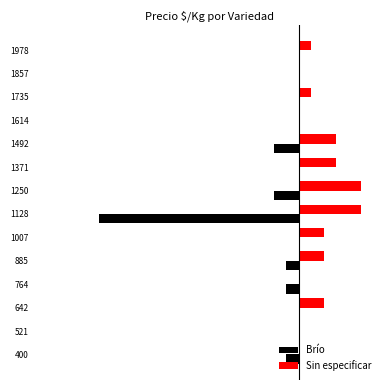

What are all the series names shown in the legend?

Brío, Sin especificar